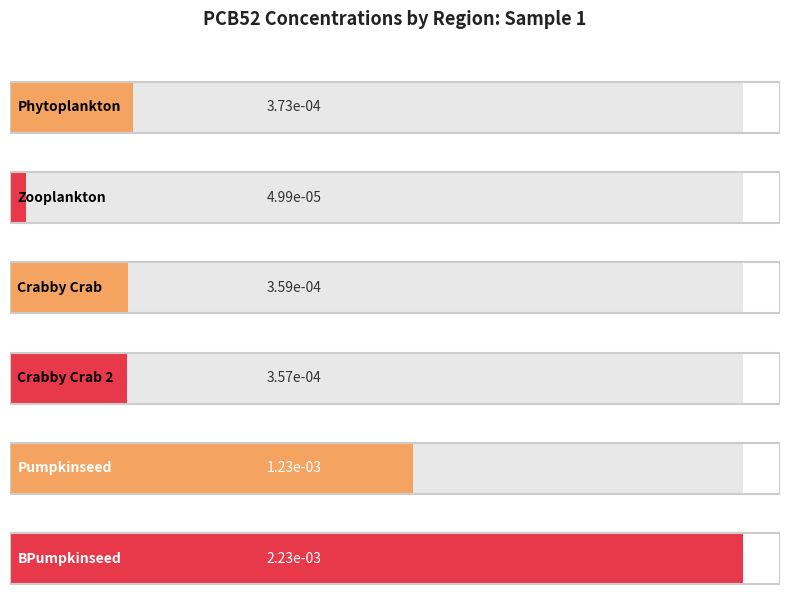

Rank the categories by value from lowest to highest.

Zooplankton, Crabby Crab 2, Crabby Crab, Phytoplankton, Pumpkinseed, BPumpkinseed